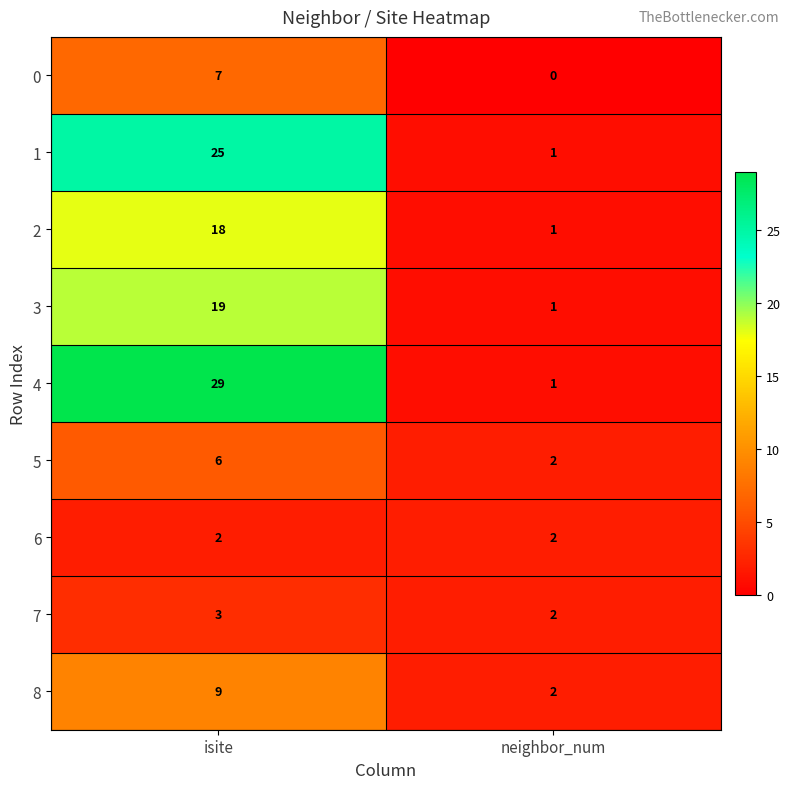

True or false: 3 has a value of 2 at neighbor_num.

False